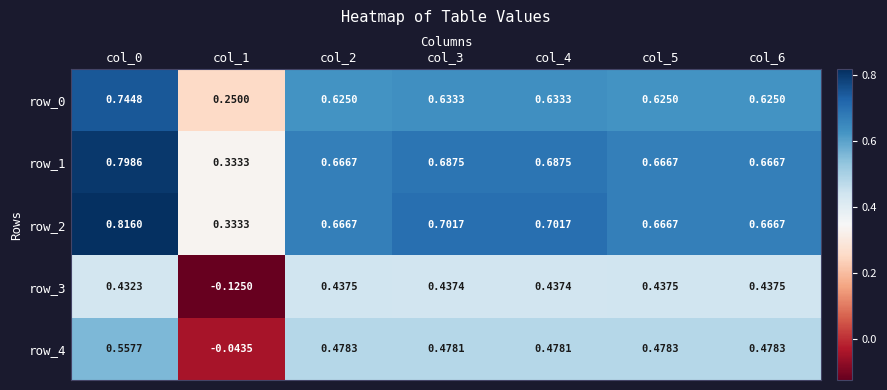

Is the value of row_1 at col_5 greater than the value of row_0 at col_0?

No